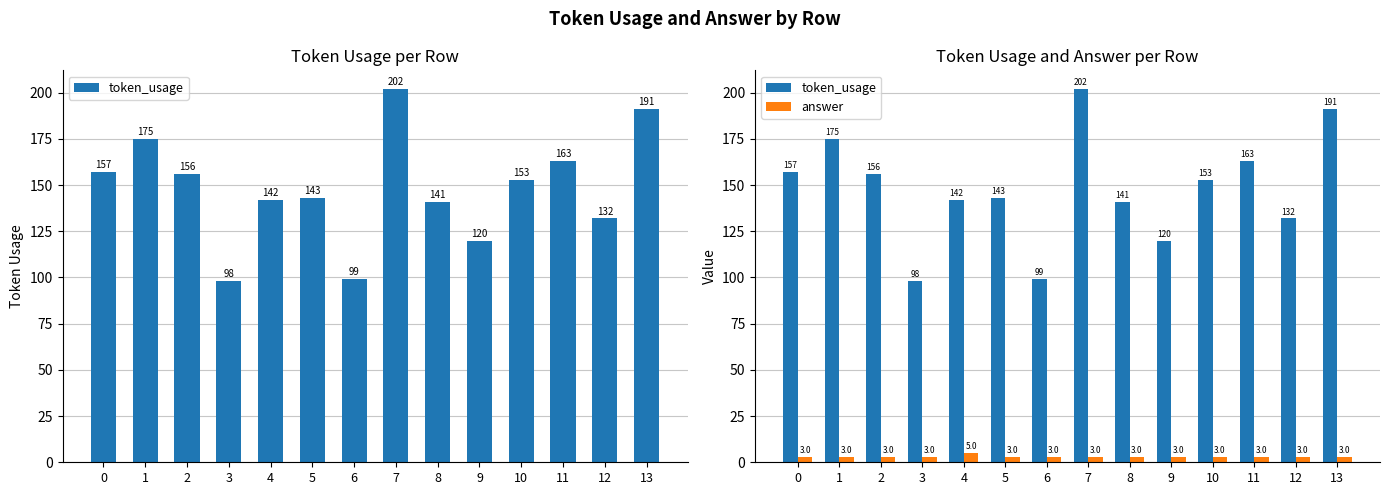

Is the value of answer at 7 greater than the value of token_usage at 13?

No